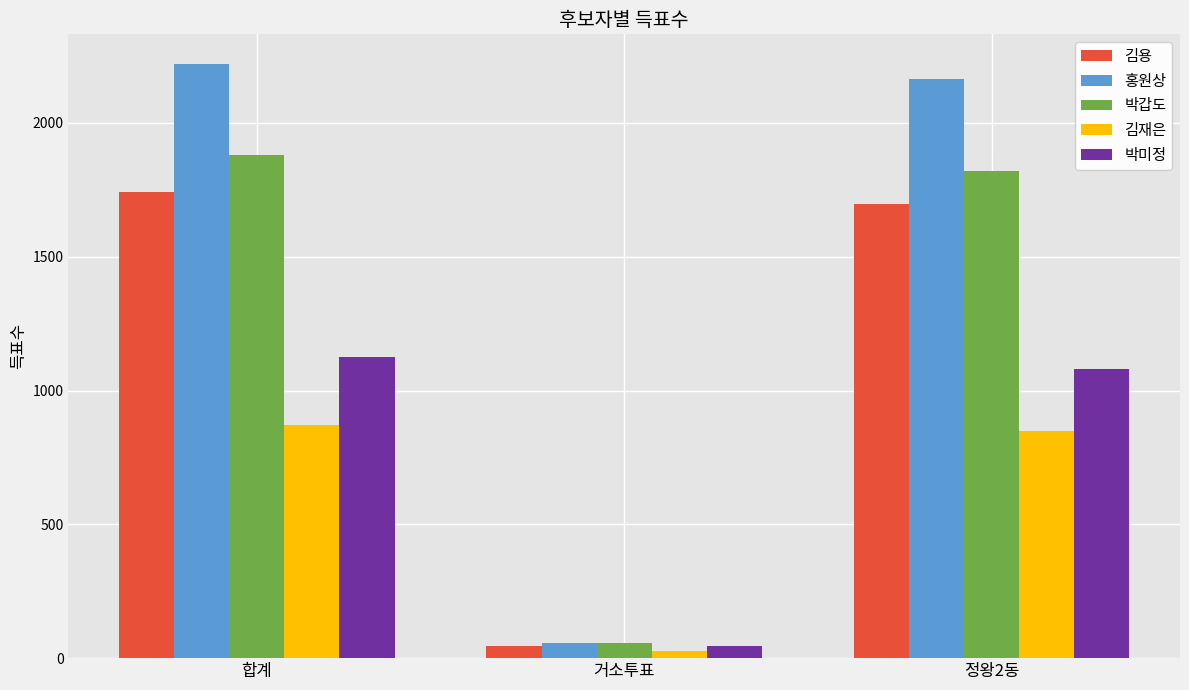

What is the difference between the second highest and minimum values in the 박갑도 series?

1763